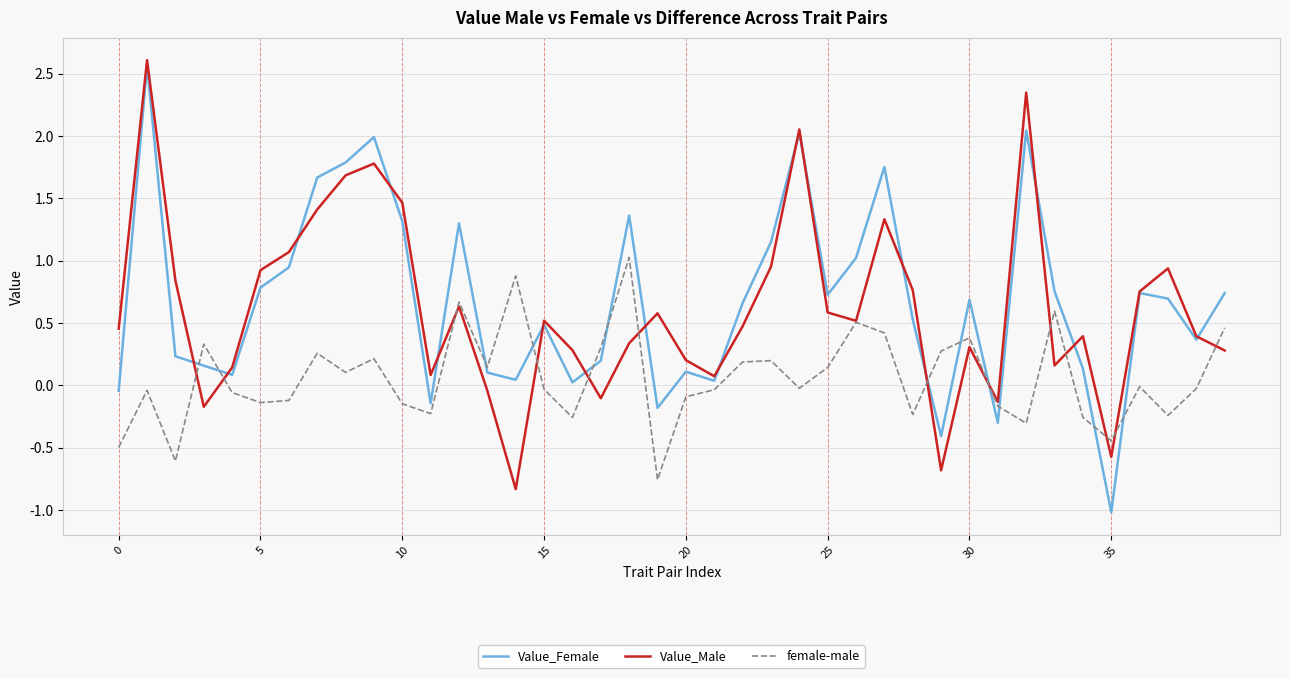

What is the difference between the second highest and minimum values in the Value_Male series?

3.2